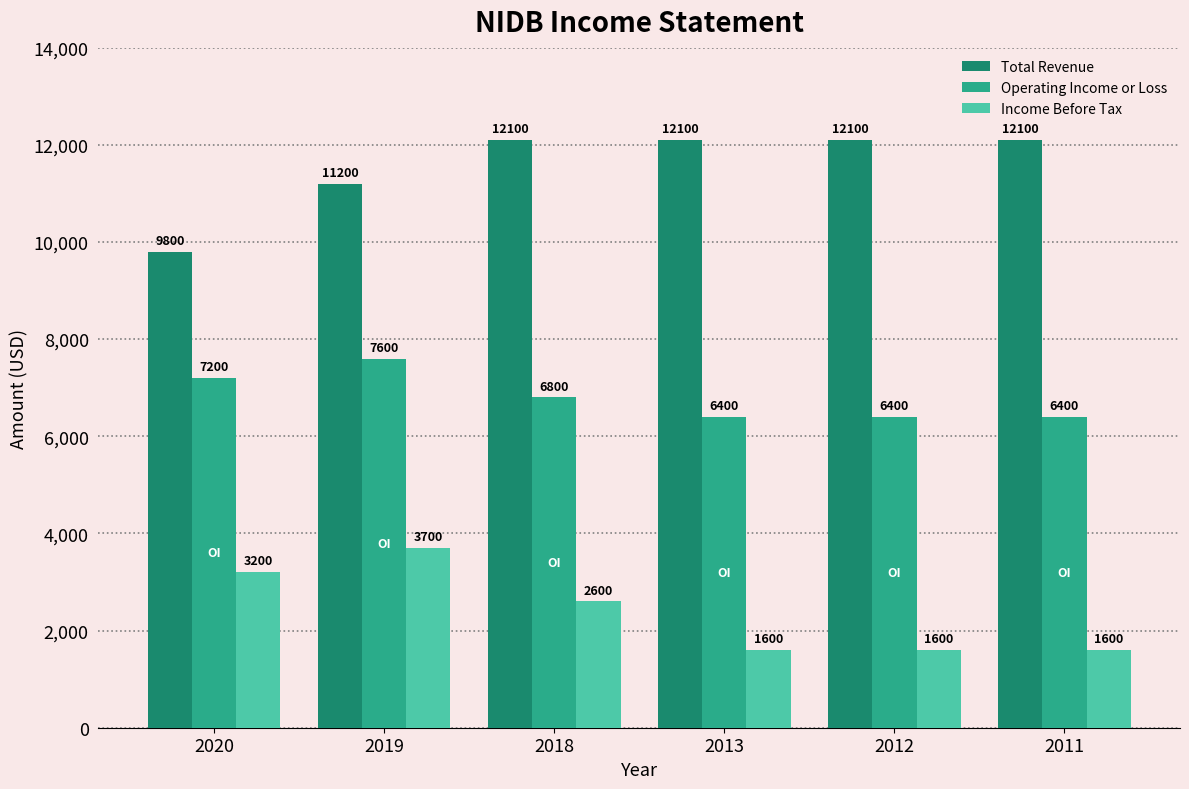

Reading left to right, transcribe all the data shown in this chart.

Total Revenue: 9800	11200	12100	12100	12100	12100
Operating Income or Loss: 7200	7600	6800	6400	6400	6400
Income Before Tax: 3200	3700	2600	1600	1600	1600